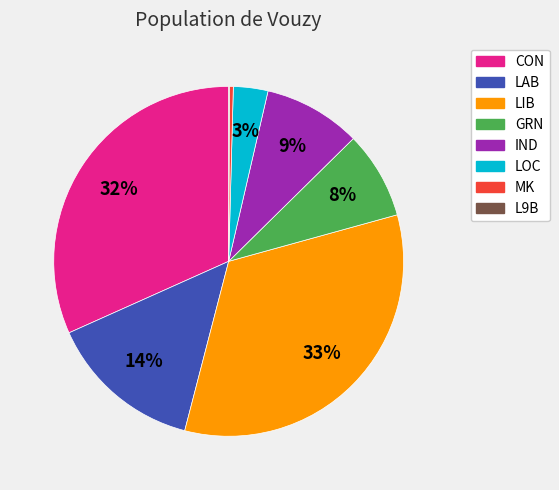

Does LIB account for over 50% of the chart?

No